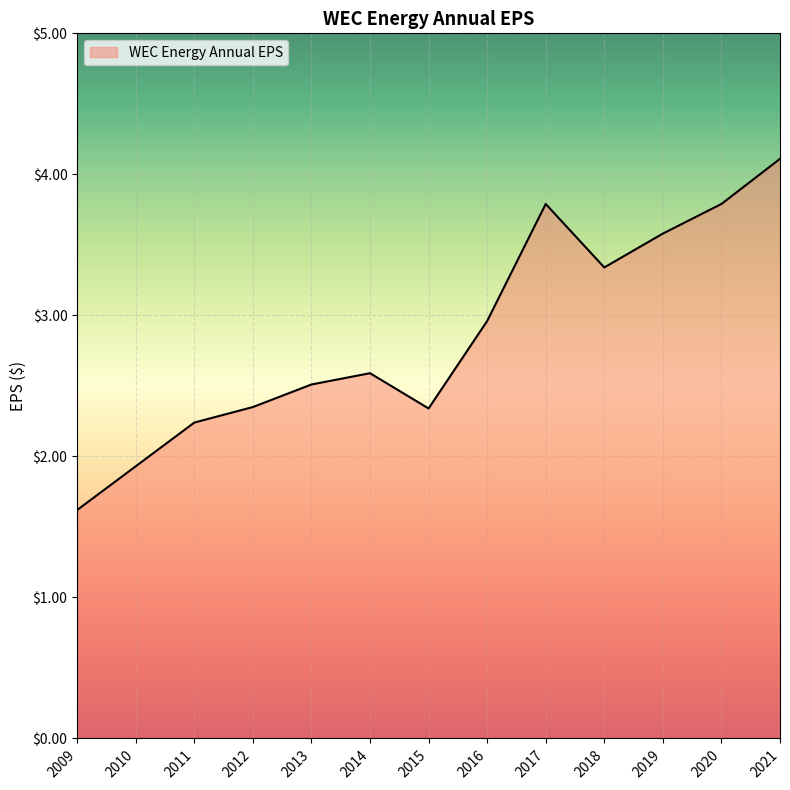

At which label is the value closest to 2?

2010